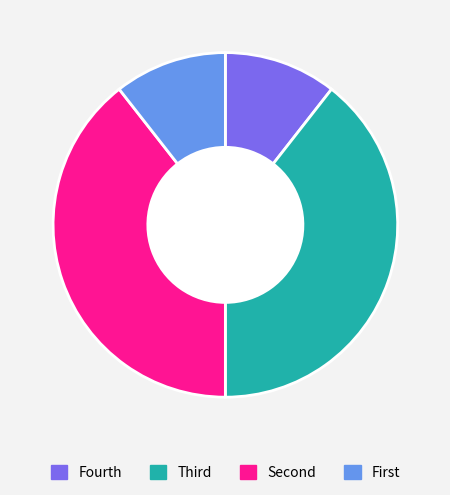

How many slices are in this pie chart?

4